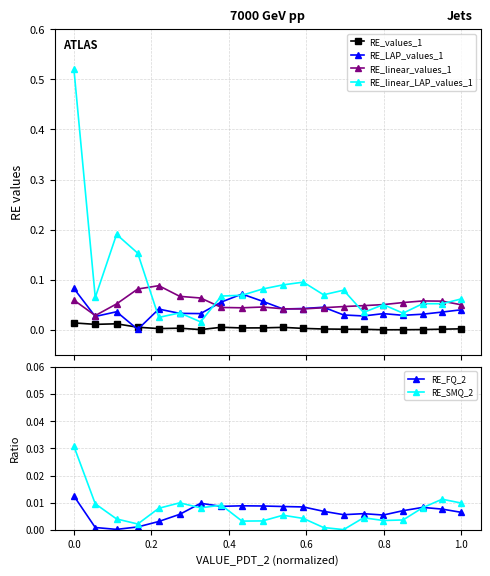

True or false: RE_SMQ_2 has more than 2 interior local peaks.

True